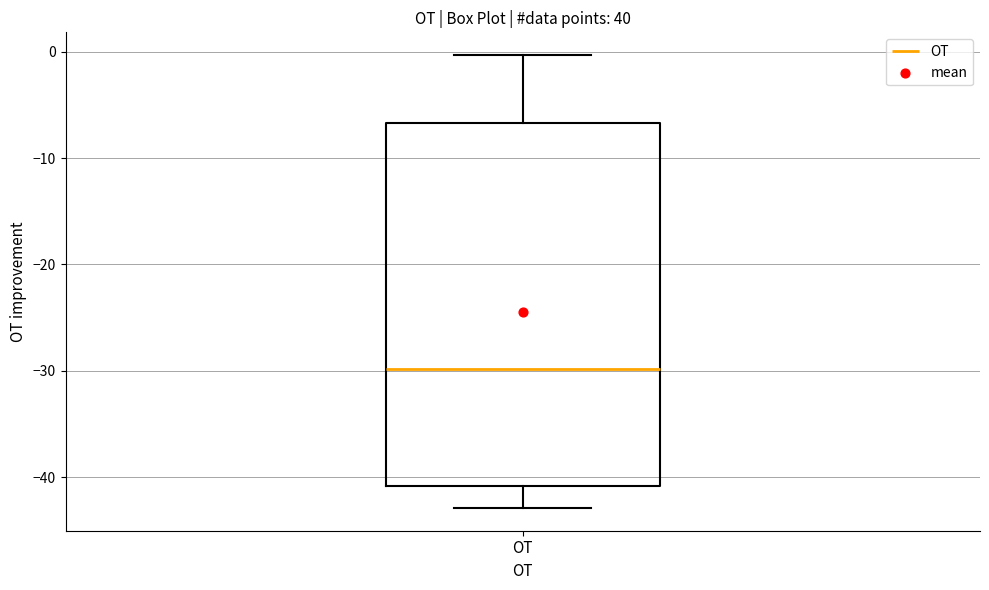

Read this box plot against the y-axis: the position of the median line, the range covered by the box, and the ends of both whiskers. The values are not printed on the chart, so give them approximately, as read against the axis.

median -30, box -41 to -7, whiskers -43 to 0